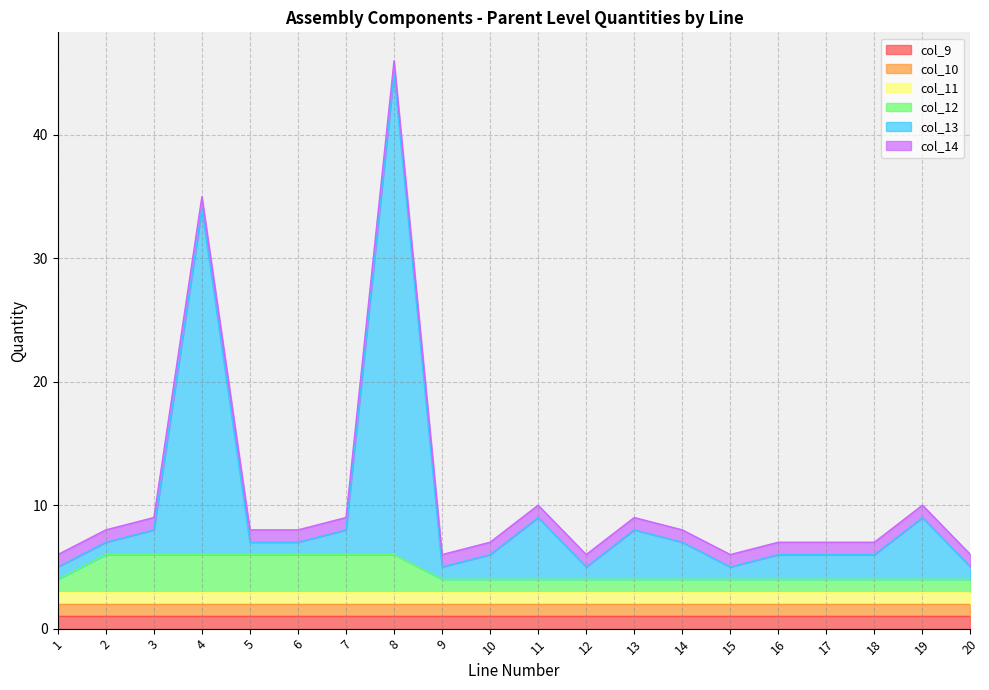

True or false: col_14 and col_12 intersect in this chart.

False